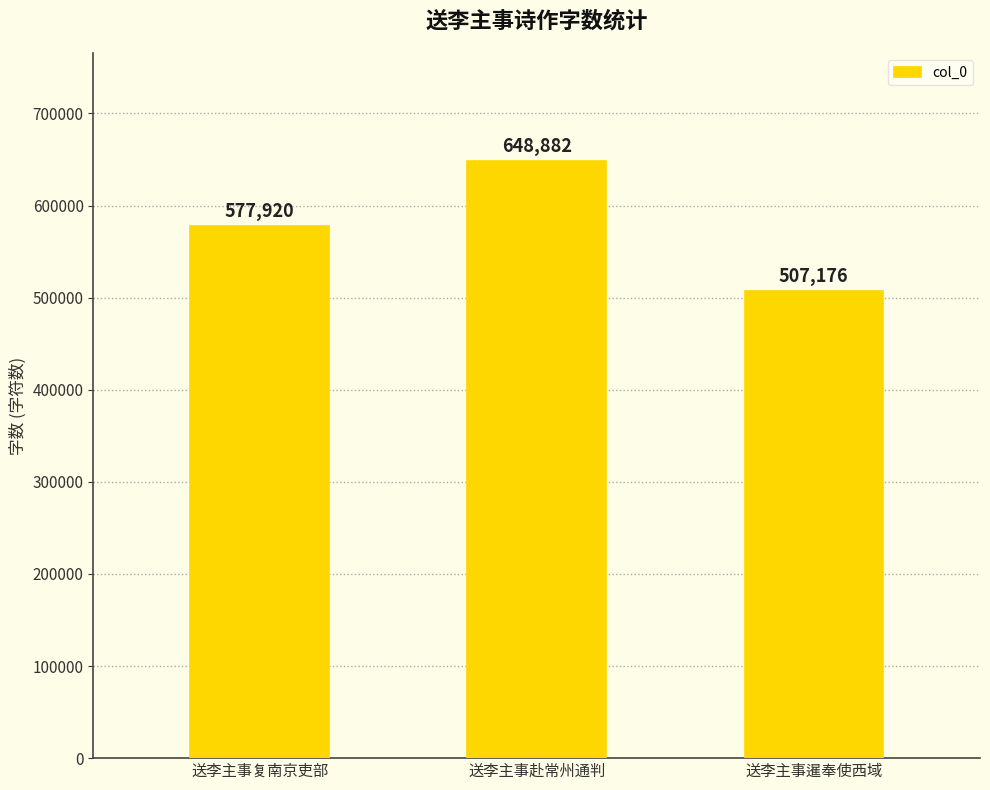

How many values are between 507176 and 648882?

3